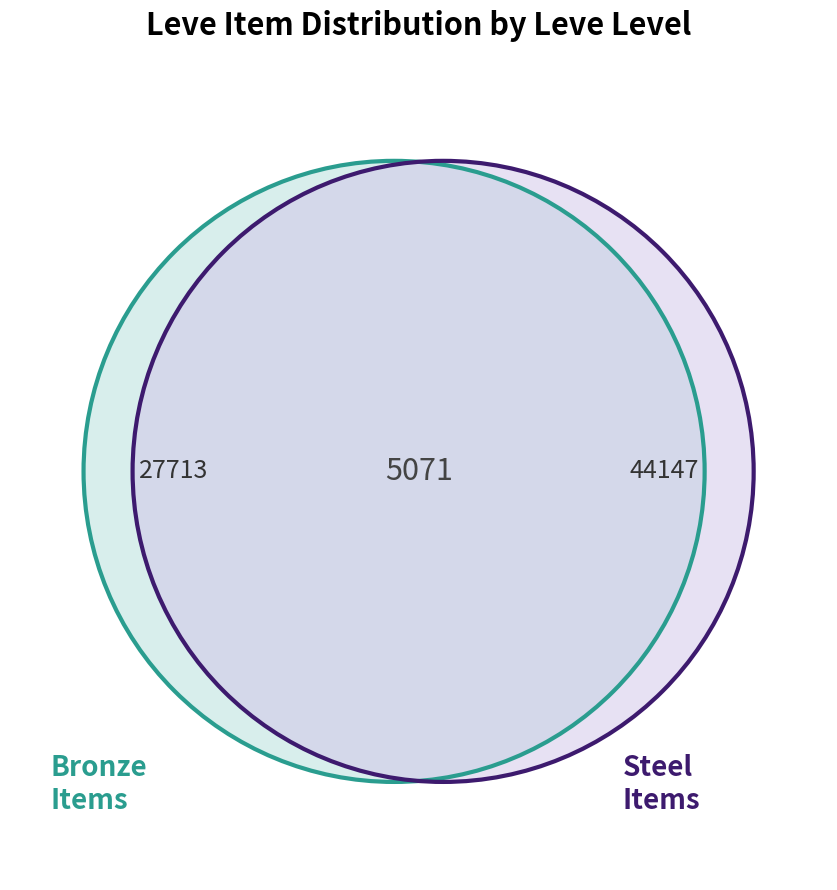

Is Steel Sallet the majority of the pie?

No